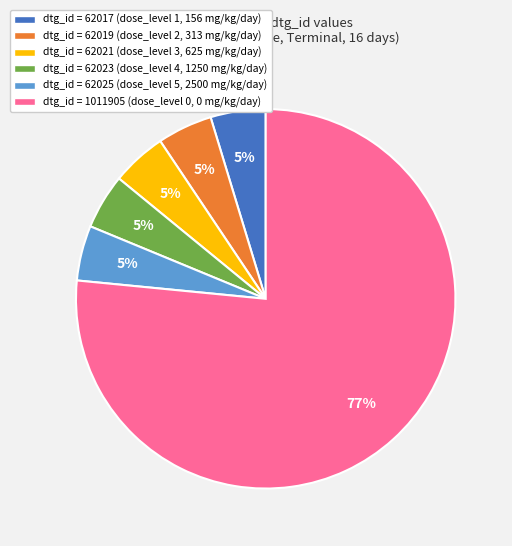

To the nearest percent, what percentage of the pie is dtg_id = 62021 (dose_level 3, 625 mg/kg/day)?

5%